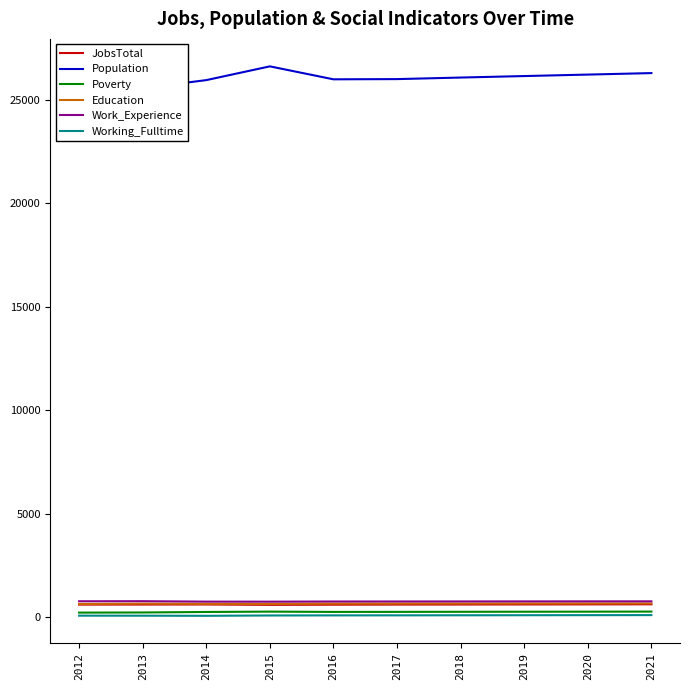

Is the value of Working_Fulltime at 2019 greater than the value of Education at 2017?

No